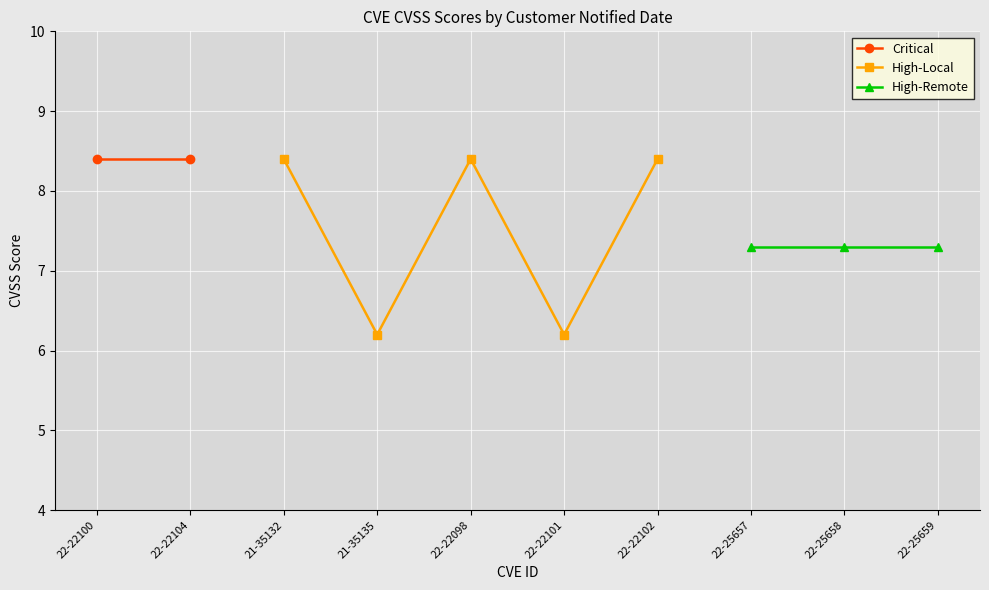

Approximately how many times larger is the value at 2022/04/04 compared to 2022/04/04?

1.0